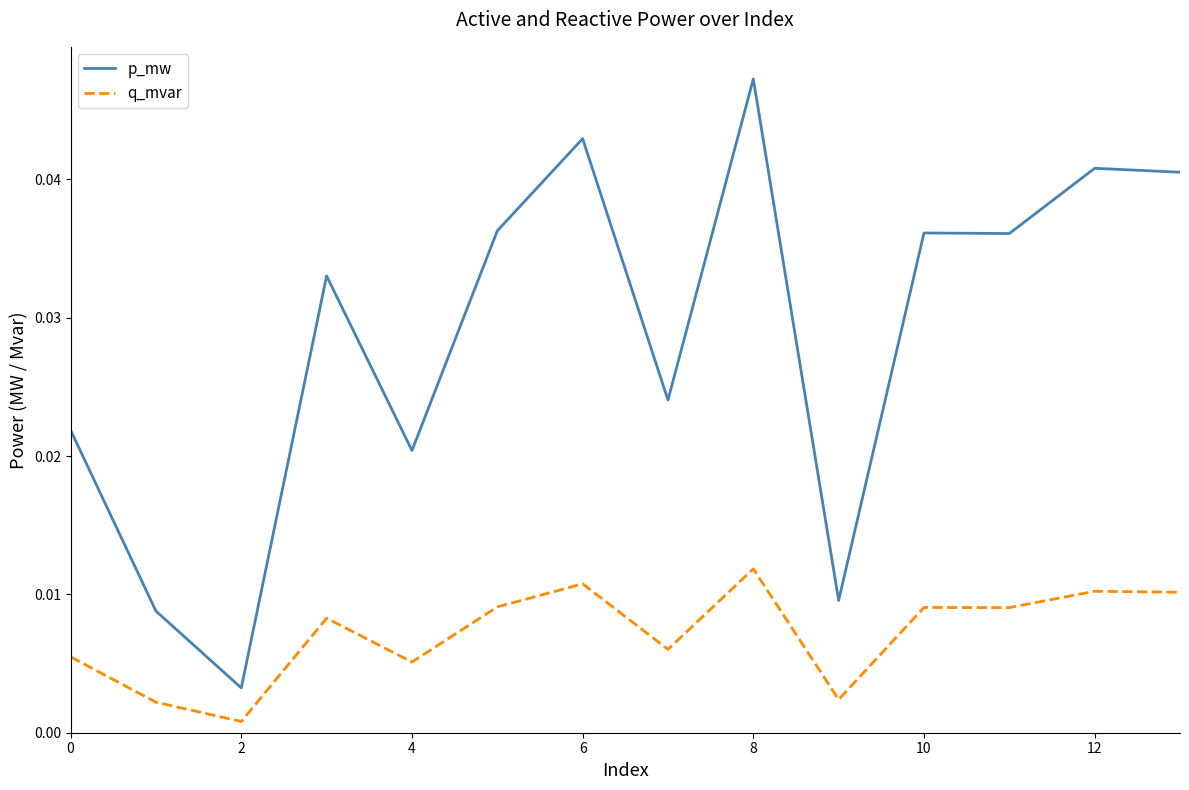

How many categories are shown in the chart?

14